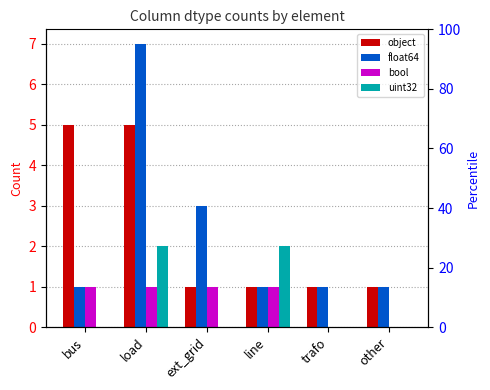

Reading left to right, extract all data points from this chart.

object: 5	5	1	1	1	1
float64: 1	7	3	1	1	1
bool: 1	1	1	1	0	0
uint32: 0	2	0	2	0	0